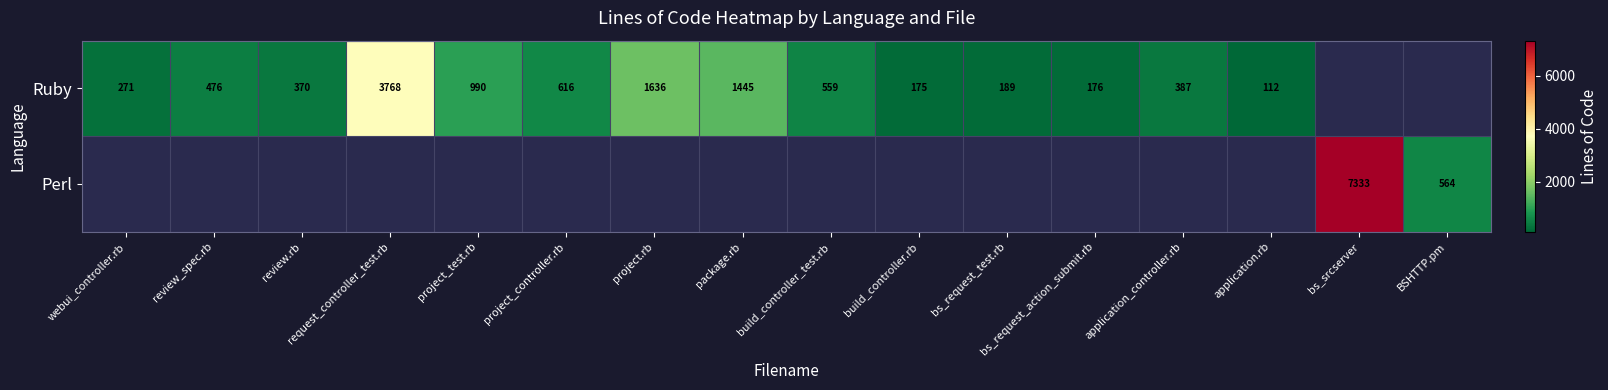

The value of Ruby at review.rb is 244. True or false?

False